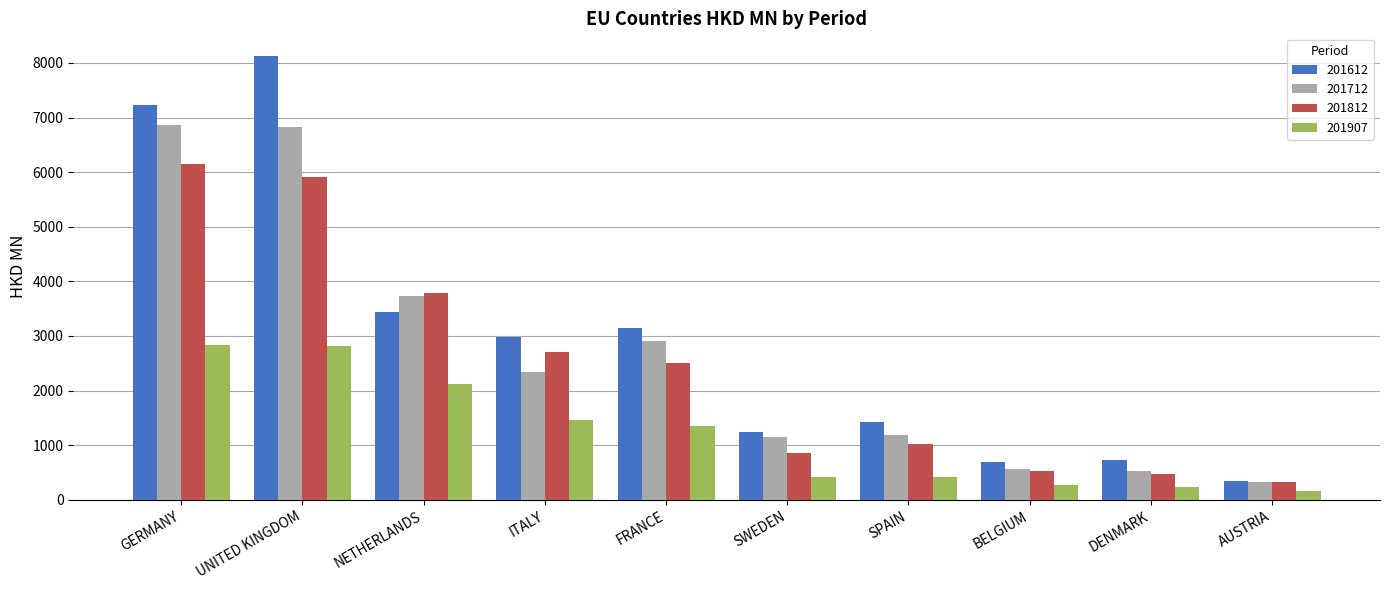

What is the greatest value displayed?

8135.1